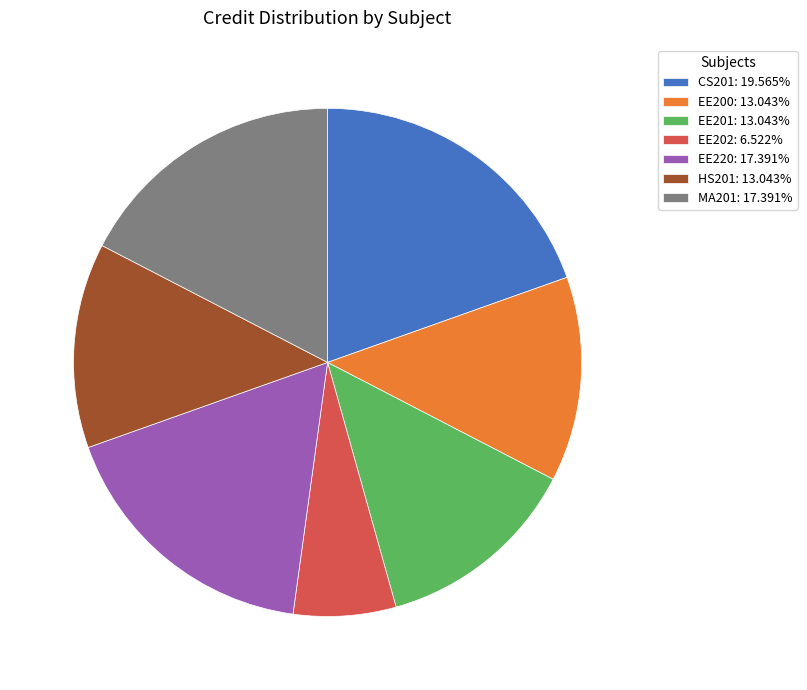

Which category has the biggest portion of the pie?

CS201